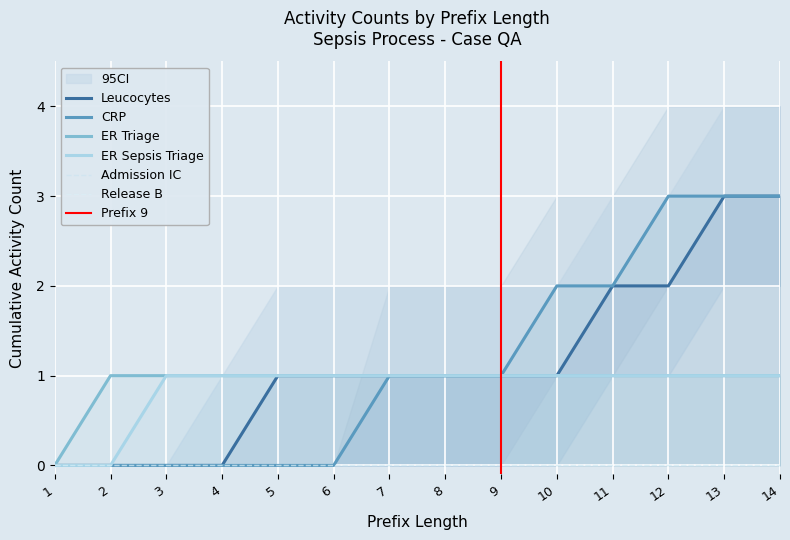

True or false: ER Sepsis Triage and Leucocytes cross at least once.

False